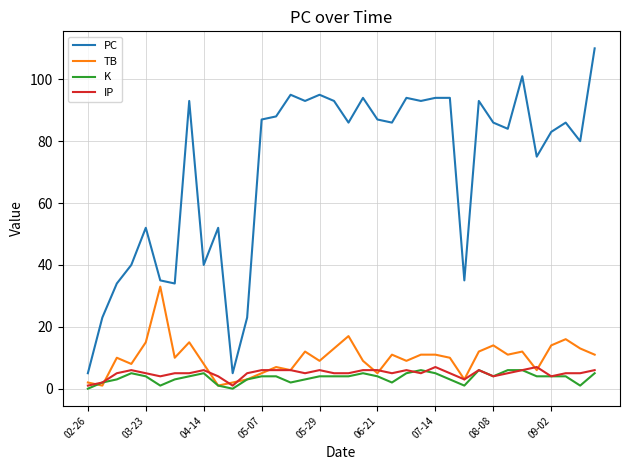

True or false: K and PC intersect in this chart.

False